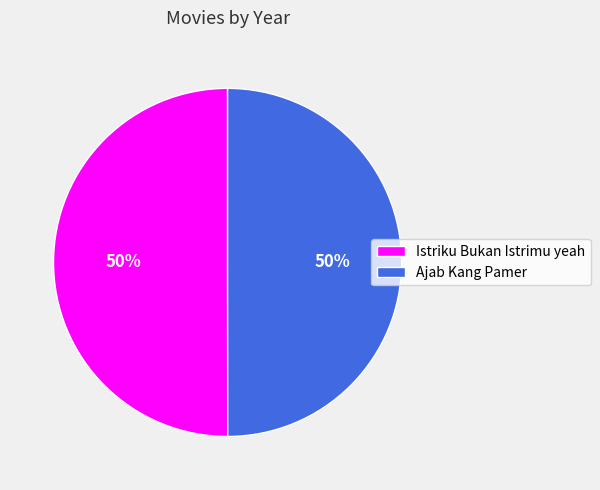

What percentage is the Istriku Bukan Istrimu yeah slice, to the nearest percent?

50%